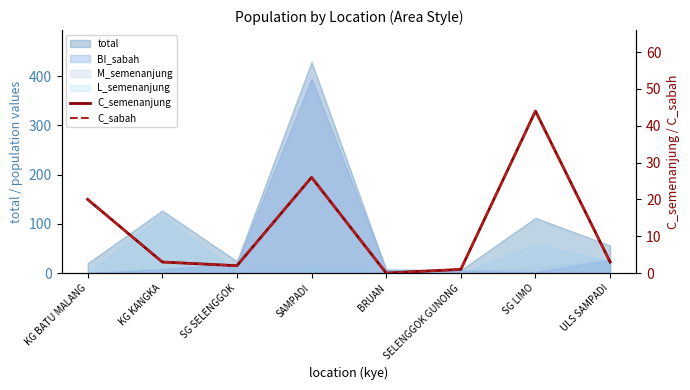

The C_sabah series shows 2 at SG SELENGGOK. True or false?

True